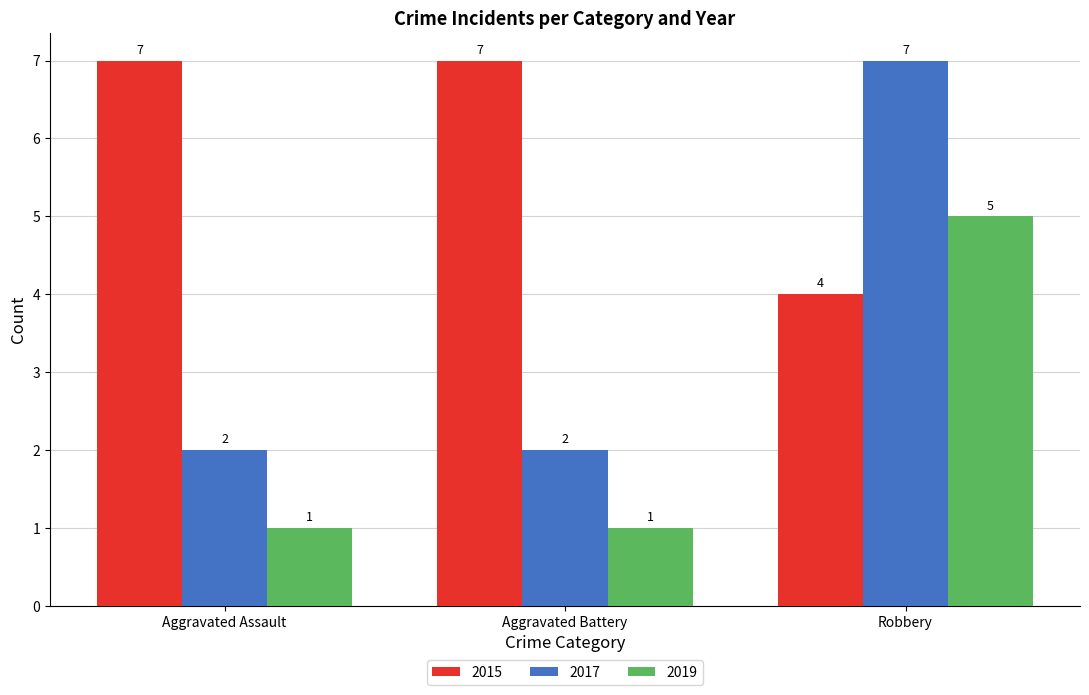

Does the chart contain any negative values?

No